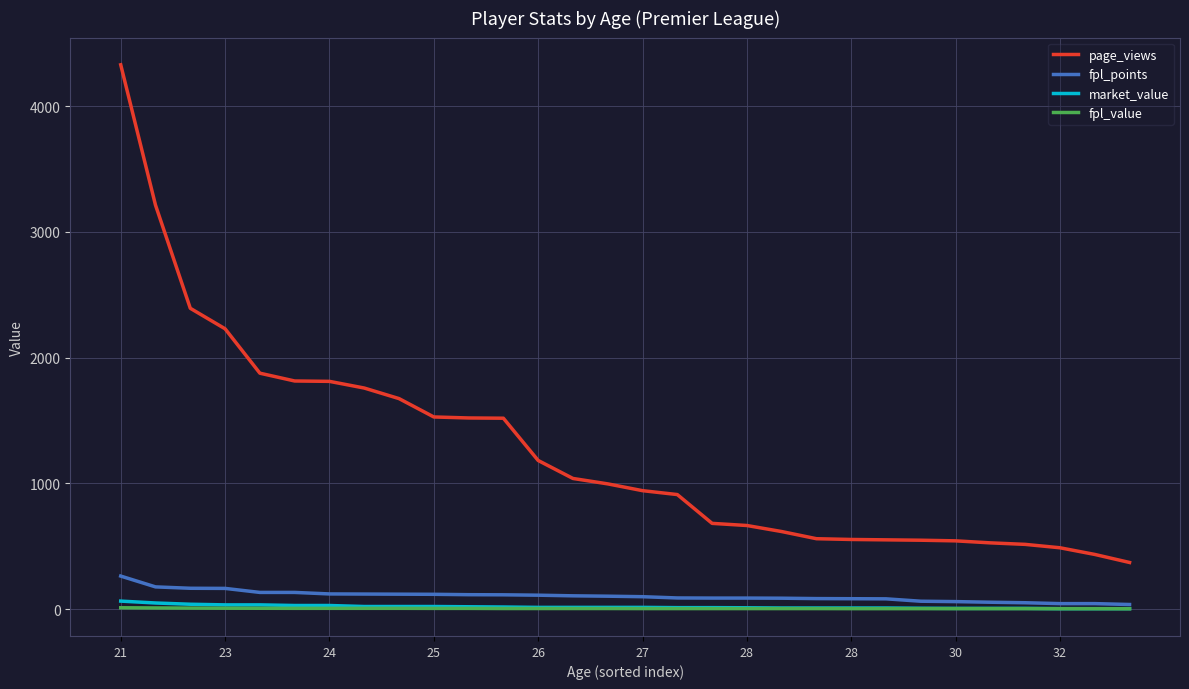

True or false: market_value and page_views intersect in this chart.

False